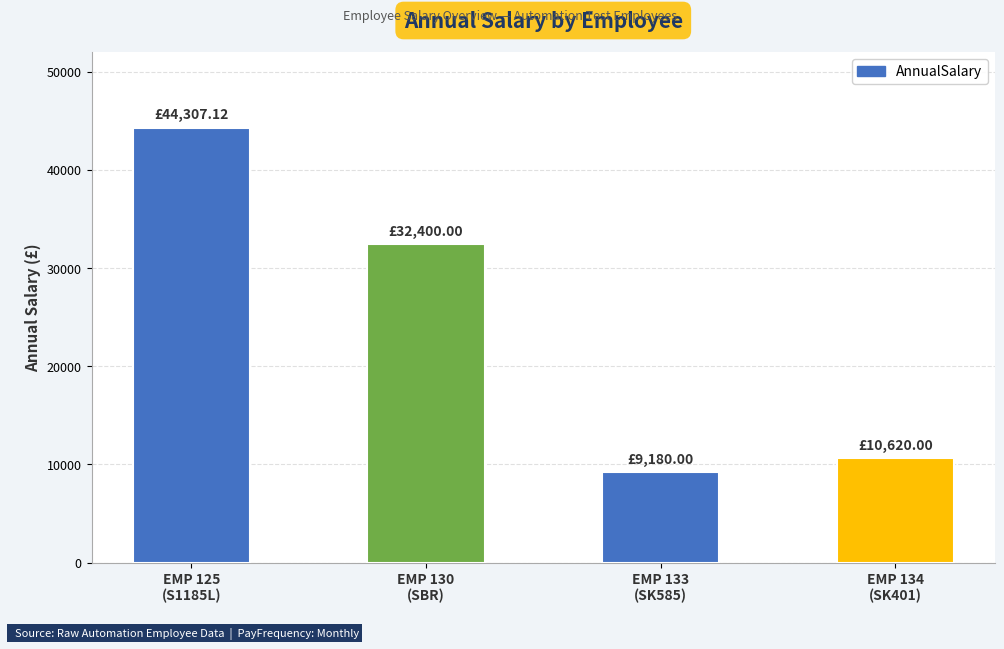

What is the sum of the values at EMP 133
(SK585) and EMP 134
(SK401)?

19800.0